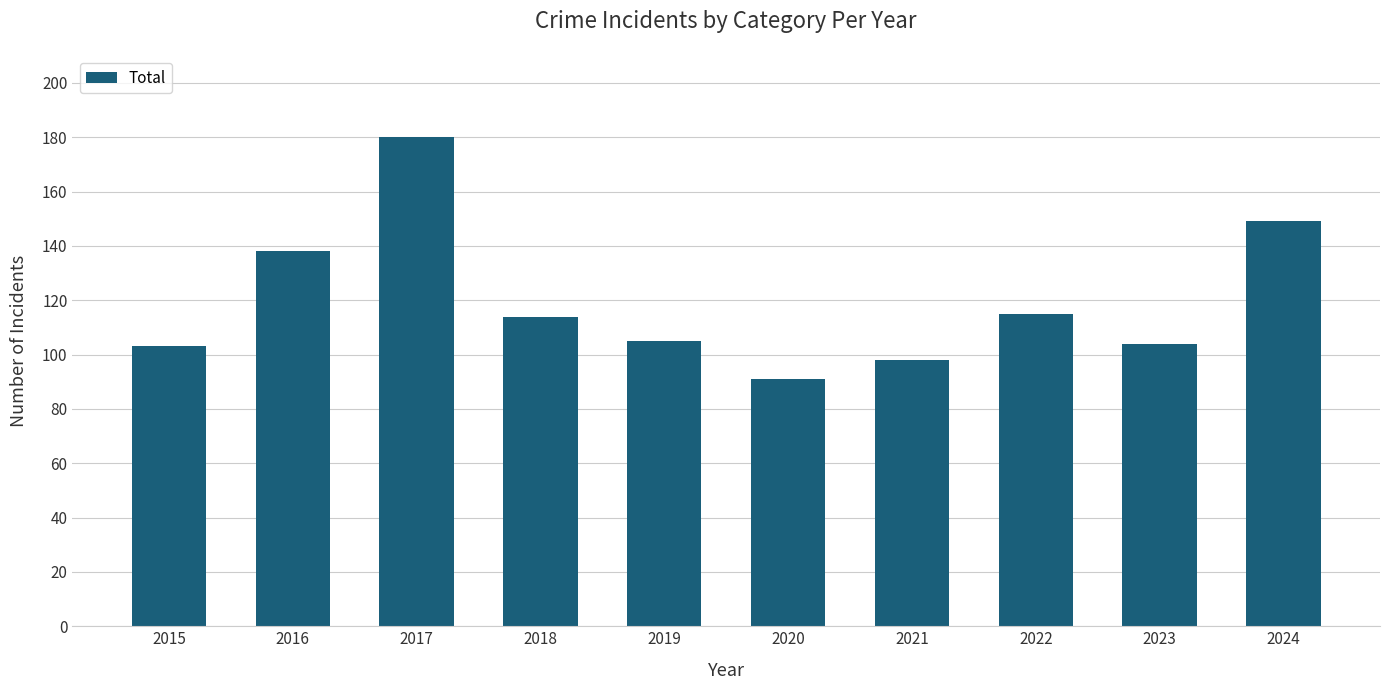

Reading left to right, transcribe all the data shown in this chart.

103	138	180	114	105	91	98	115	104	149